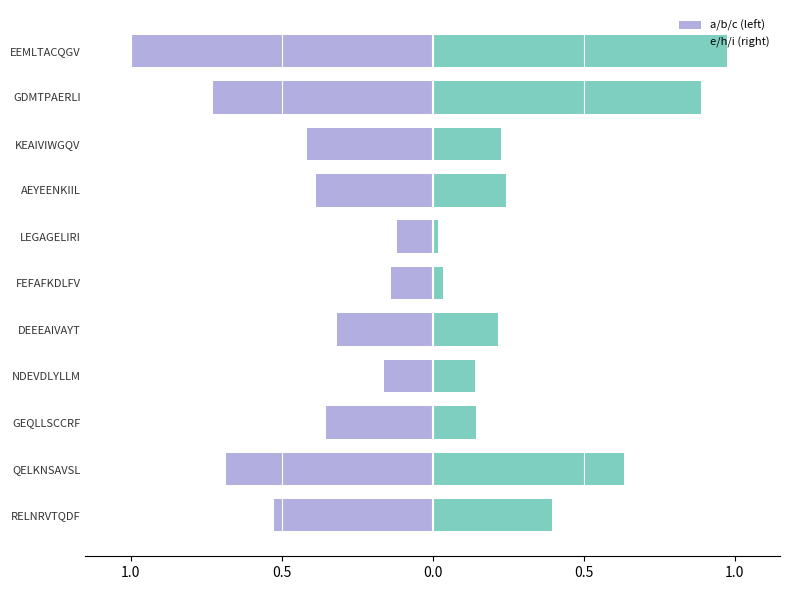

What is the smallest value displayed?

-1.0